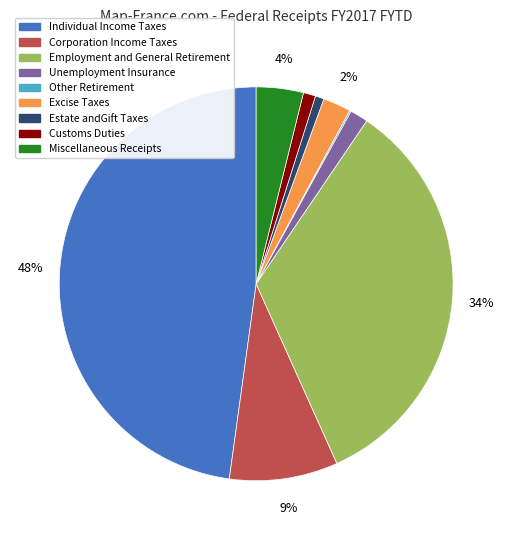

What percentage is the Miscellaneous Receipts slice, to the nearest percent?

4%